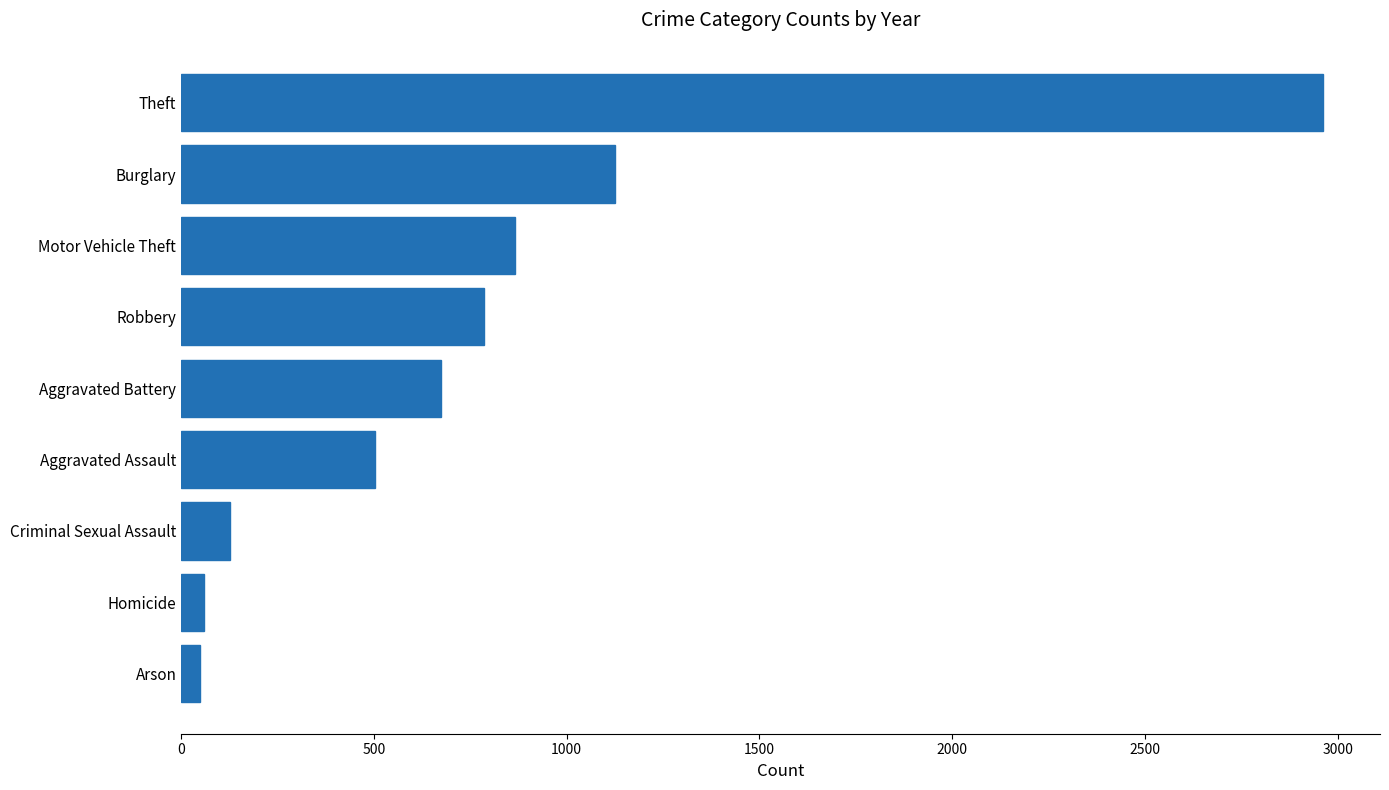

Which has a higher value, Aggravated Assault or Homicide?

Aggravated Assault